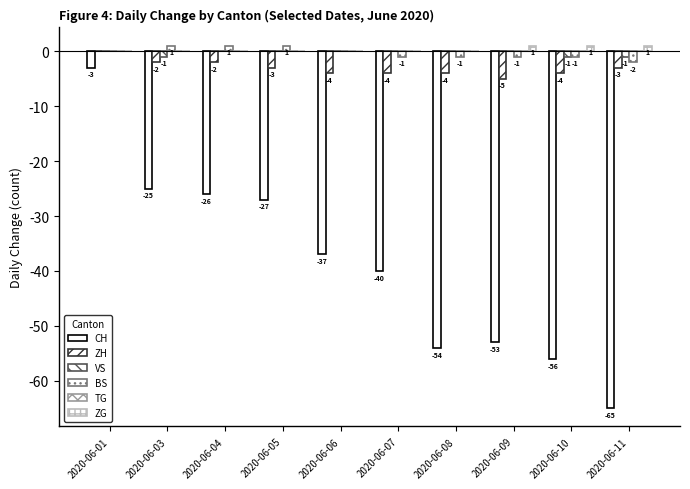

How many groups of bars are there?

10